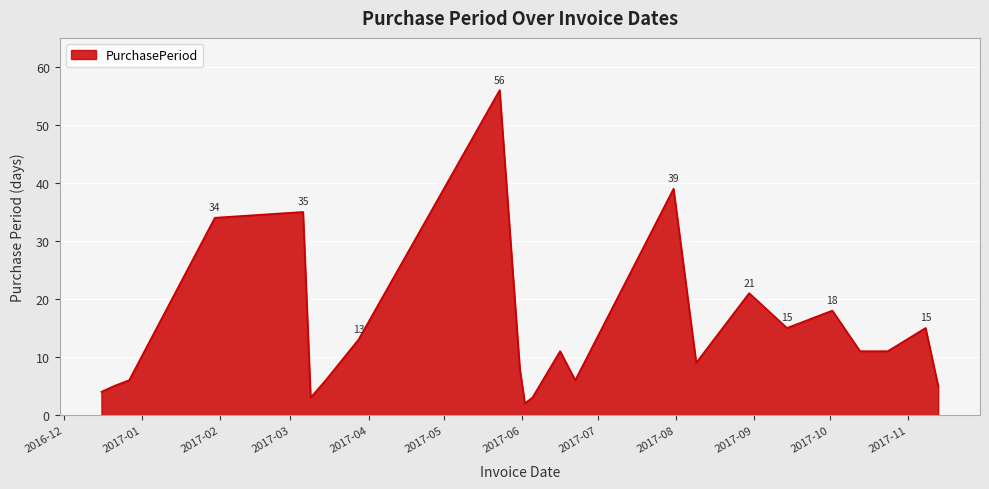

What is the difference between the maximum and minimum values?

54